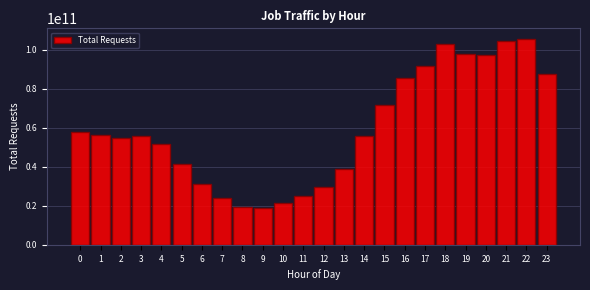

What is the value of the 2nd bar from the left?

56176242604